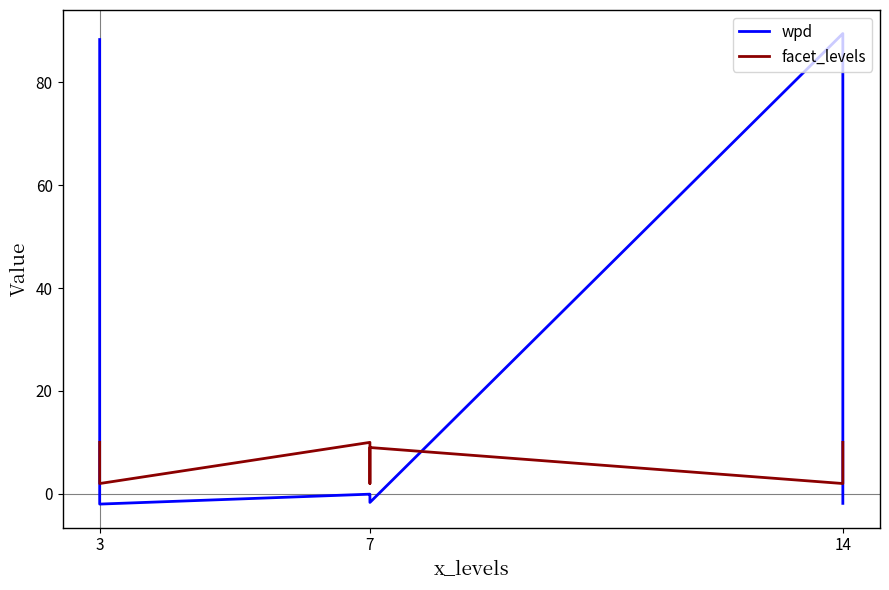

Count the facet_levels values in the range 2 to 10.

9